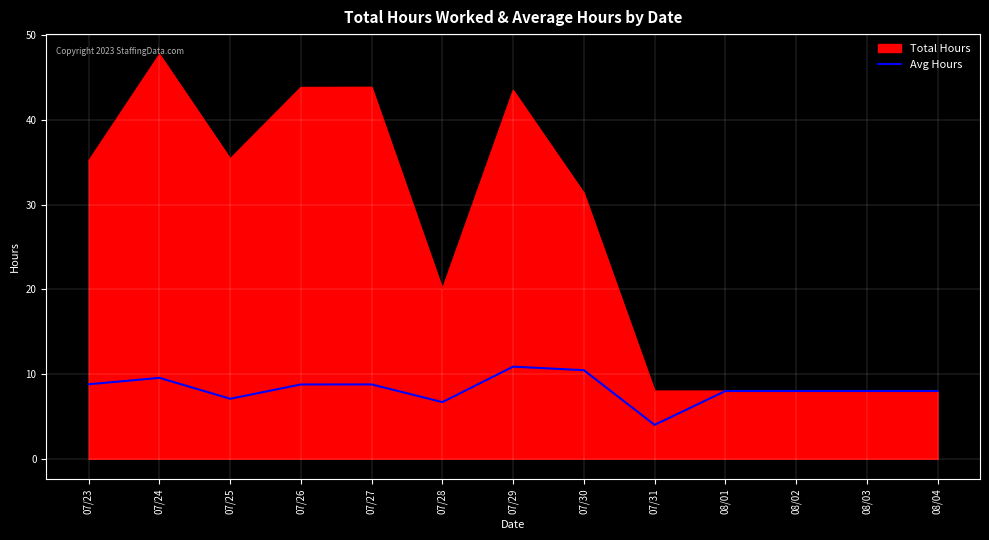

At 07/23, list the series in order from smallest to largest.

Avg Hours, Total Hours